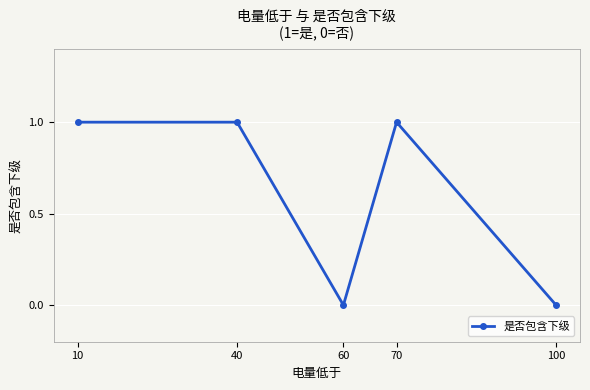

Is it true that the value at 70 is 0?

False